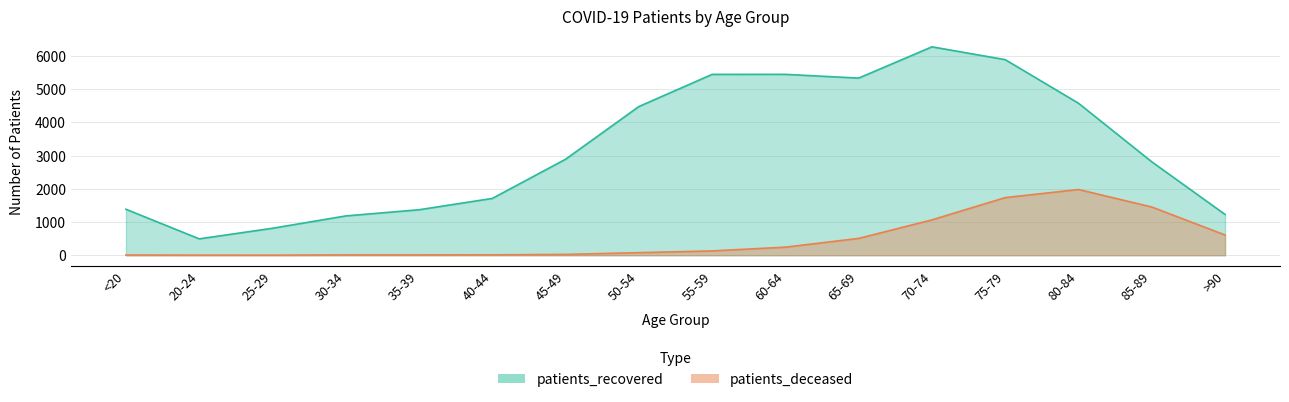

Does the chart display data point markers on the line(s)?

No